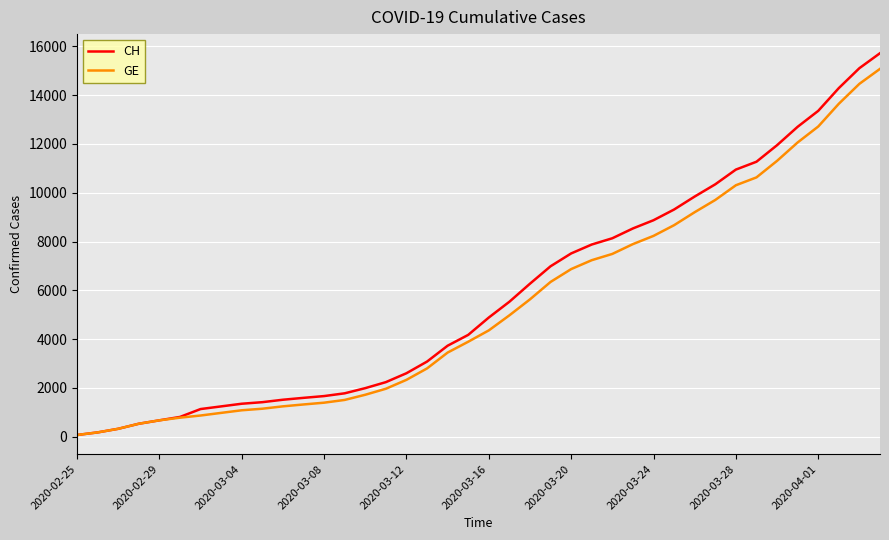

List the series in order of their peak value, highest first.

CH, GE